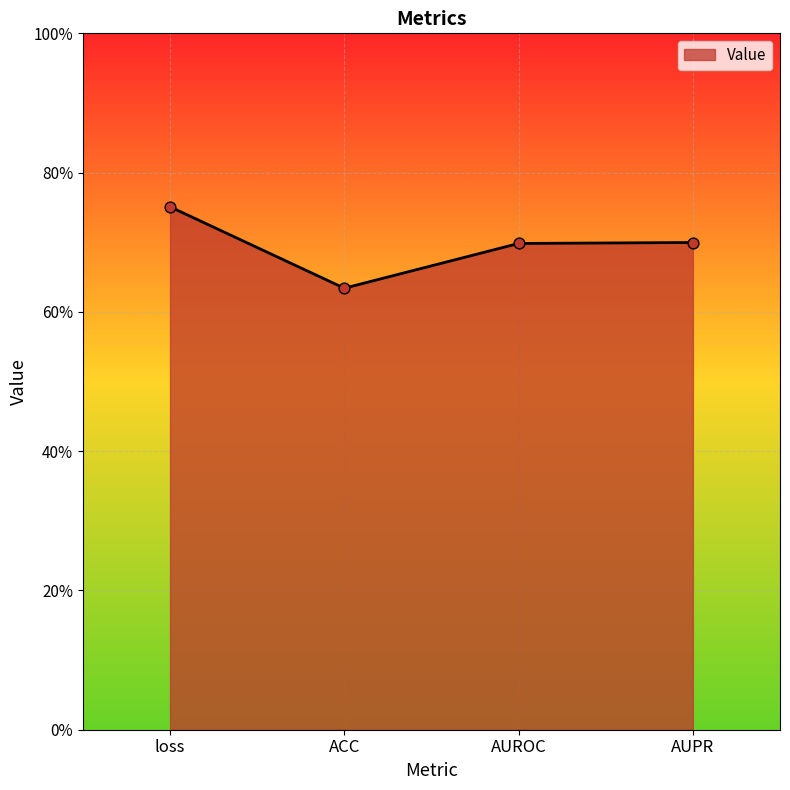

What is the change in value from ACC to AUPR?

+0.1